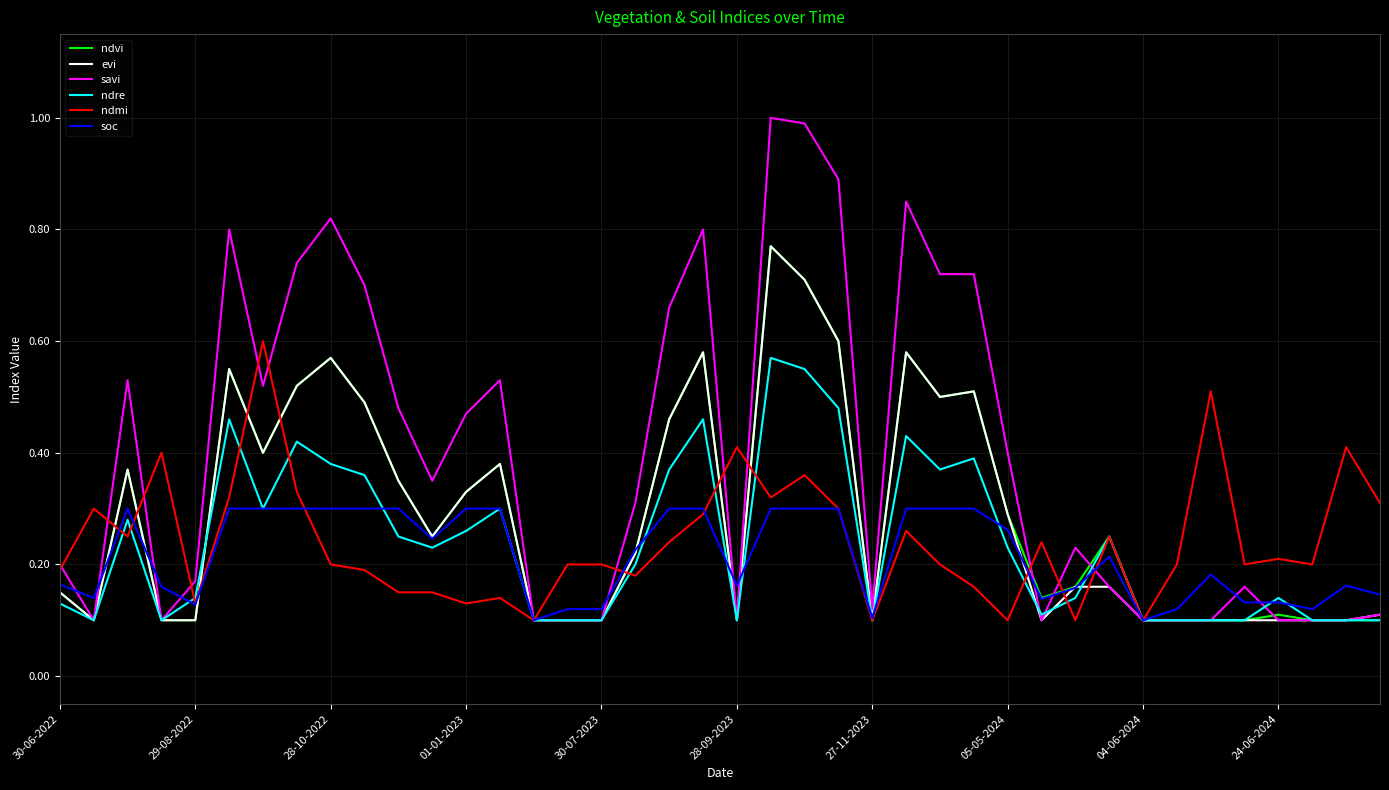

Which series has the largest total across all categories?

savi